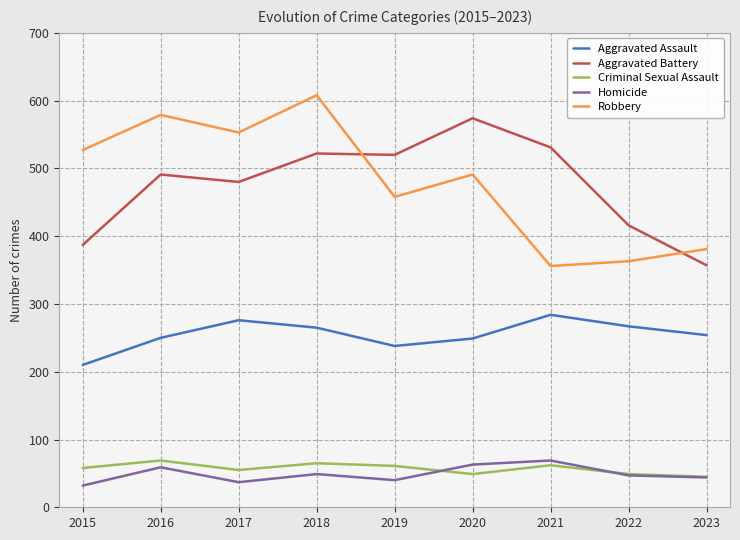

Which series has the largest range (max minus min)?

Robbery